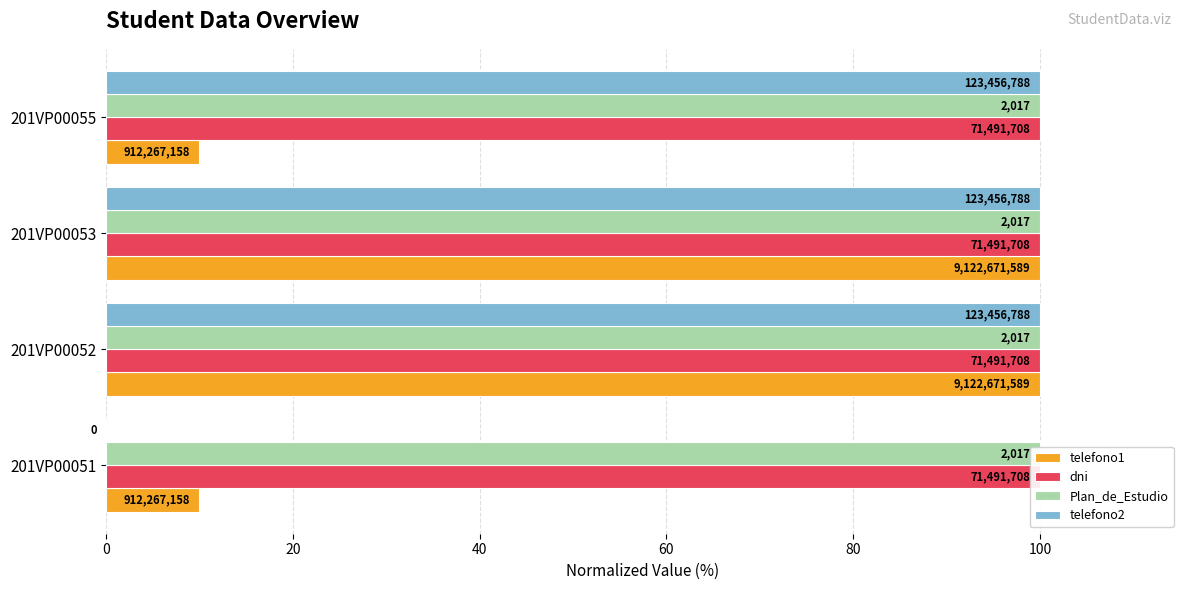

How many values in the telefono2 series are below 100?

1